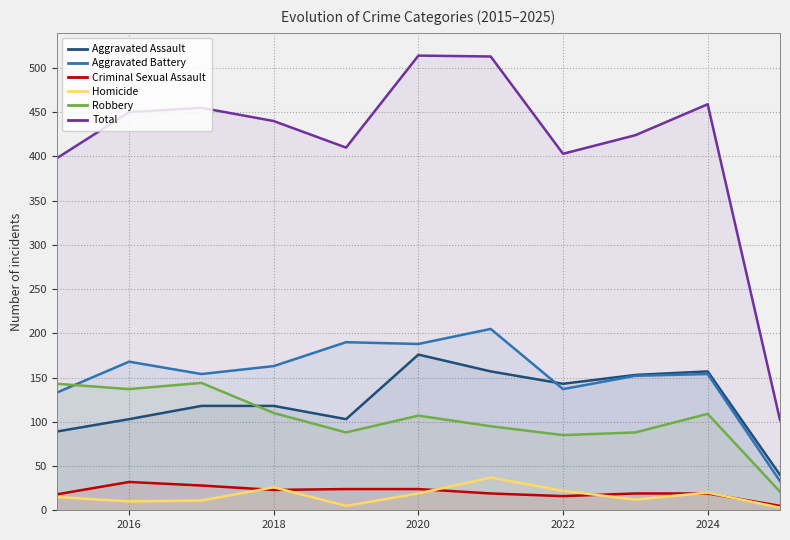

How many data points does each series have?

11